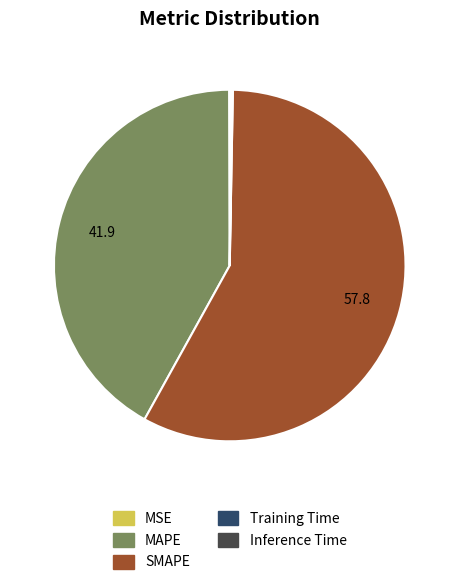

The SMAPE slice represents 66% of the pie. True or false?

False